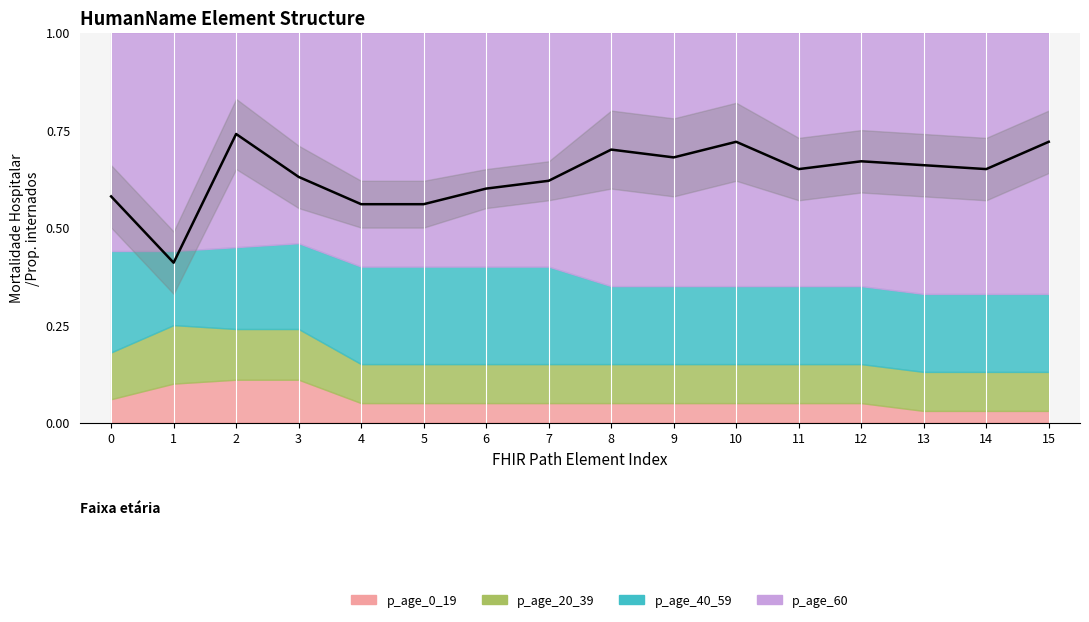

What is the difference between the values at 10 and 4?

0.2